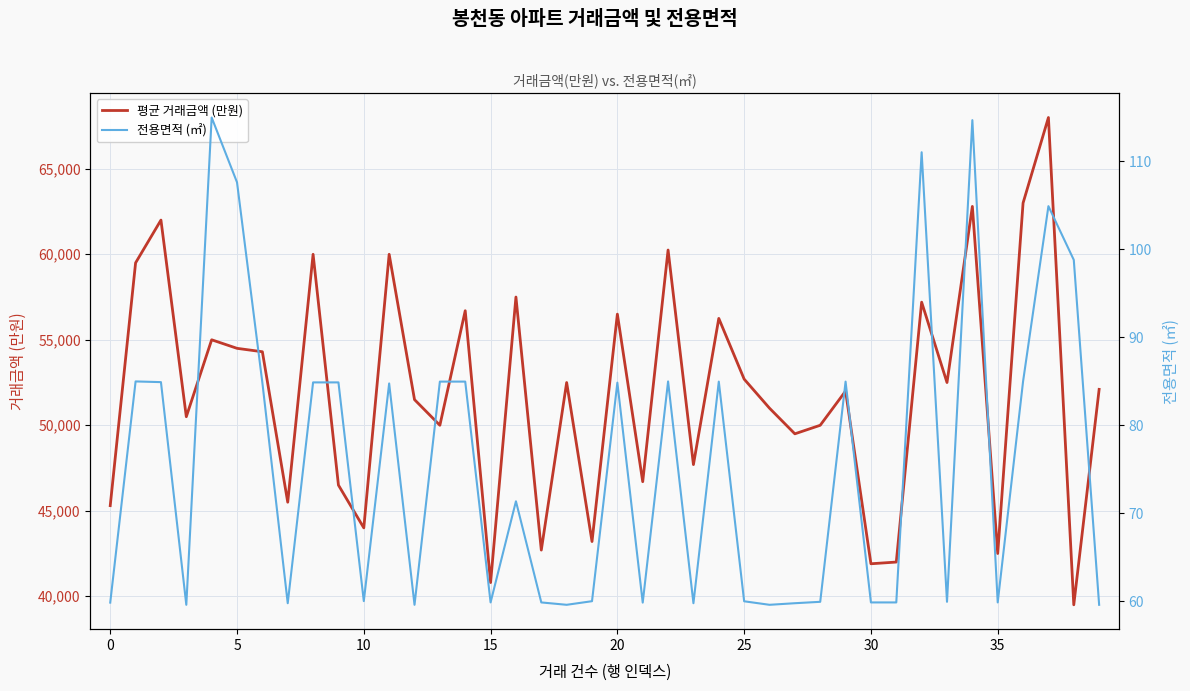

Does the chart display data point markers on the line(s)?

No